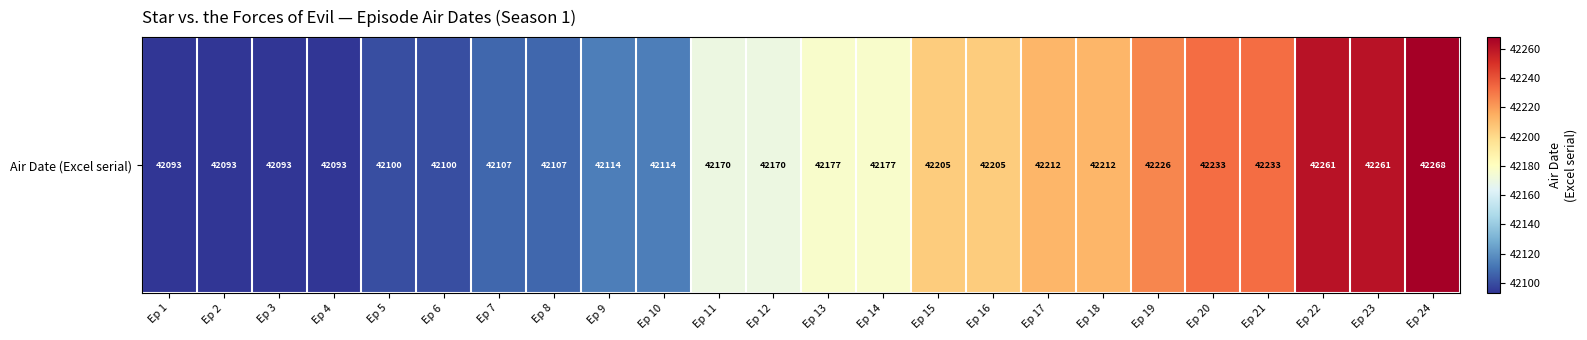

What is the difference between the maximum and minimum values?

175